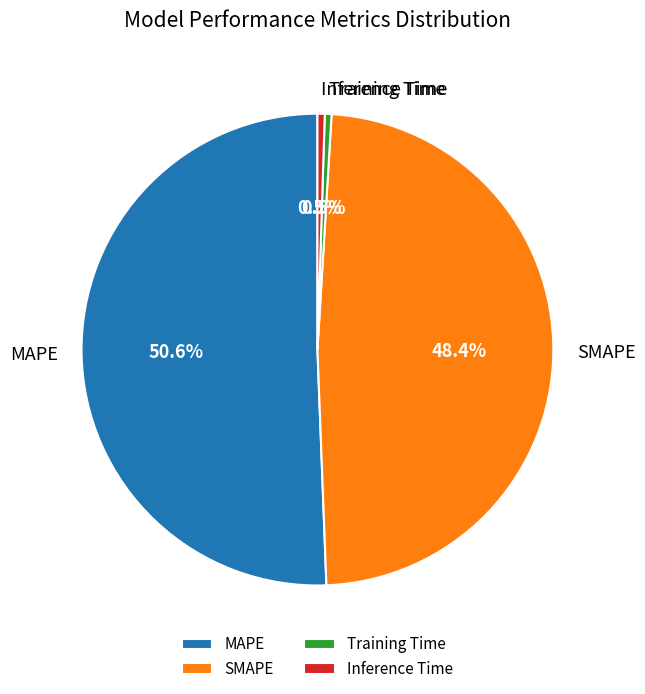

What is the majority slice?

MAPE